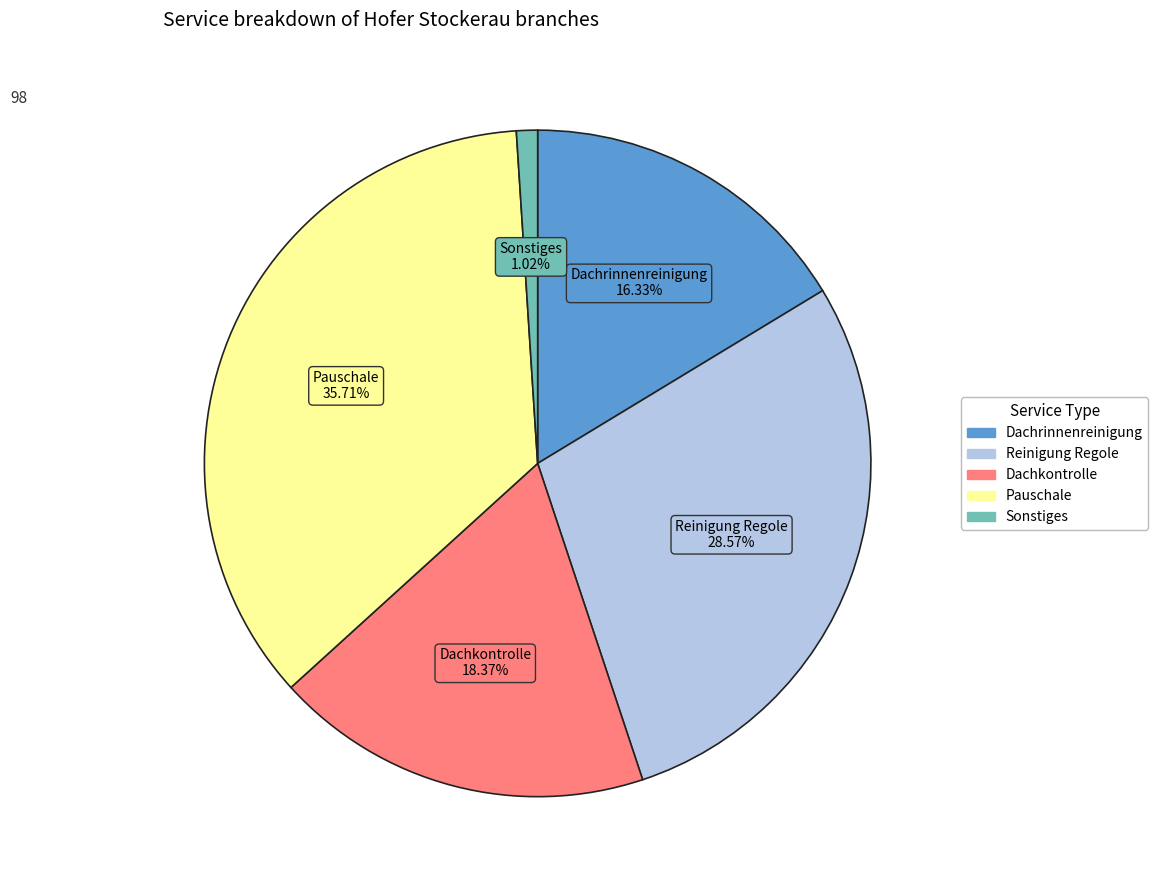

What percentage is NOT represented by Dachrinnenreinigung?

83.7%